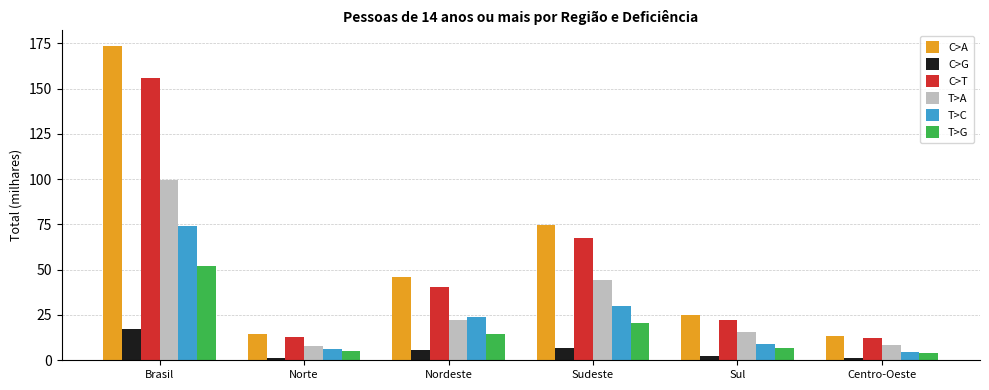

What is the maximum value shown in the chart?

173.5